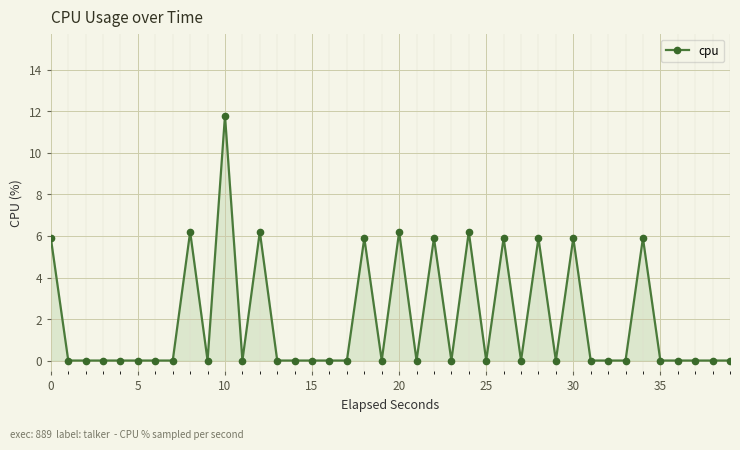

What is the sum of all values?

77.9